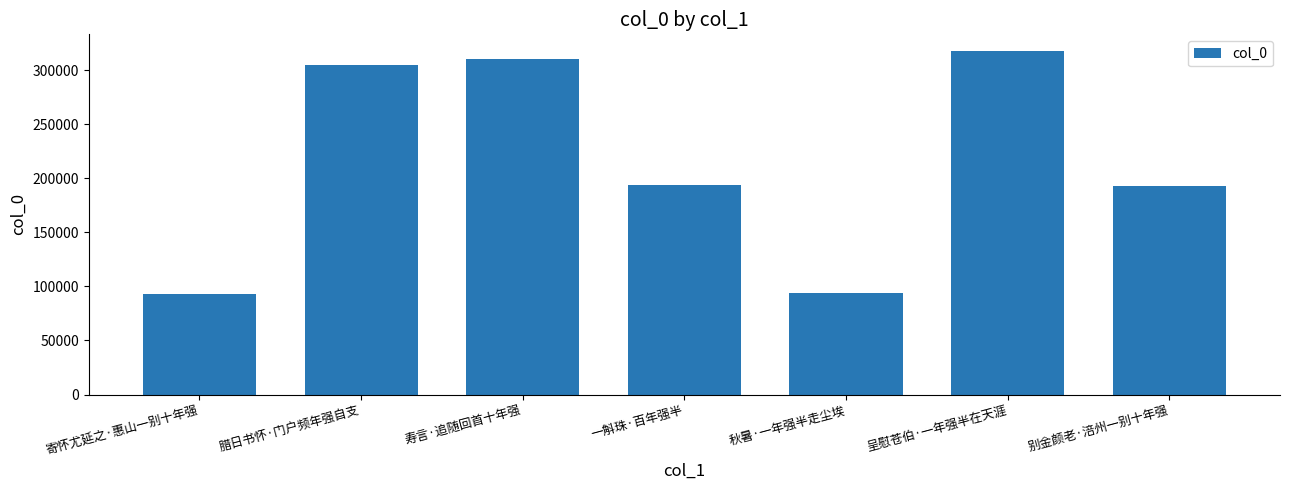

What is the sum of all values?

1505511